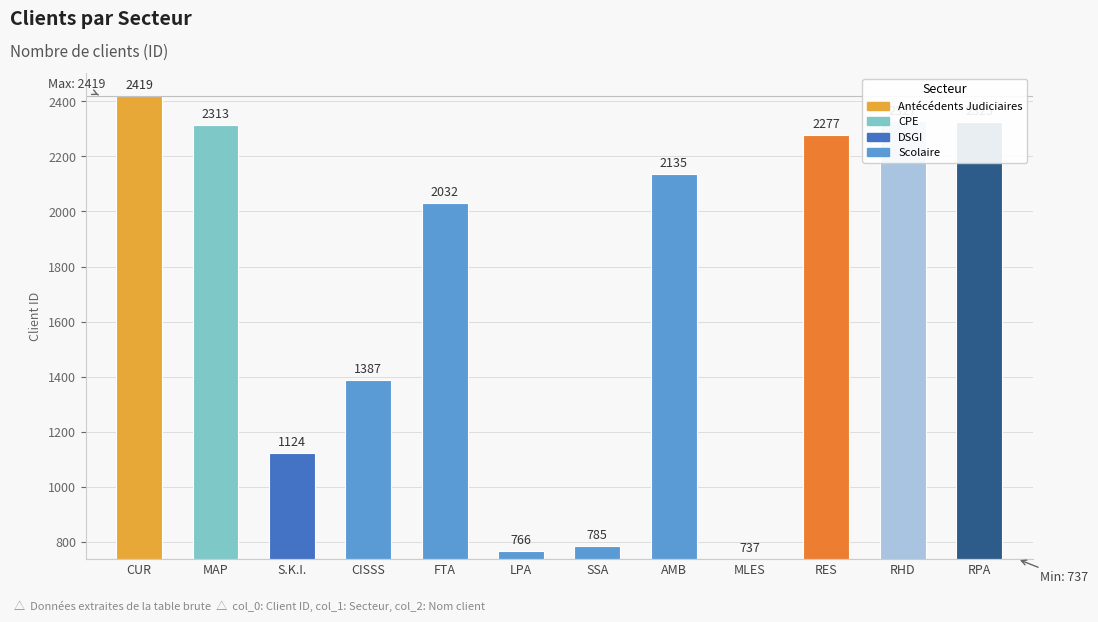

At which label does the data first exceed 1398?

CUR